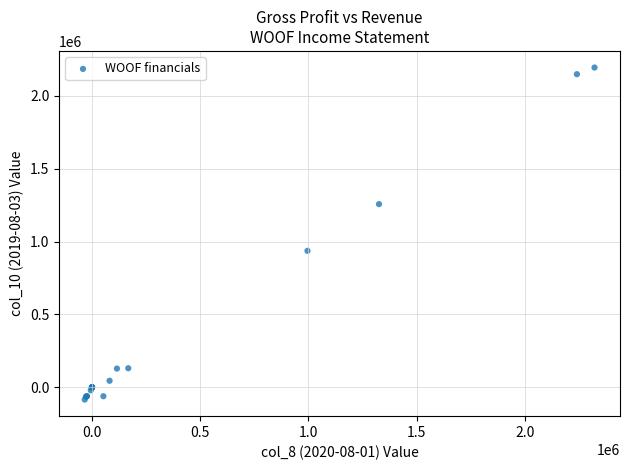

What Y value in the scatter plot is closest to 1054750?

936300